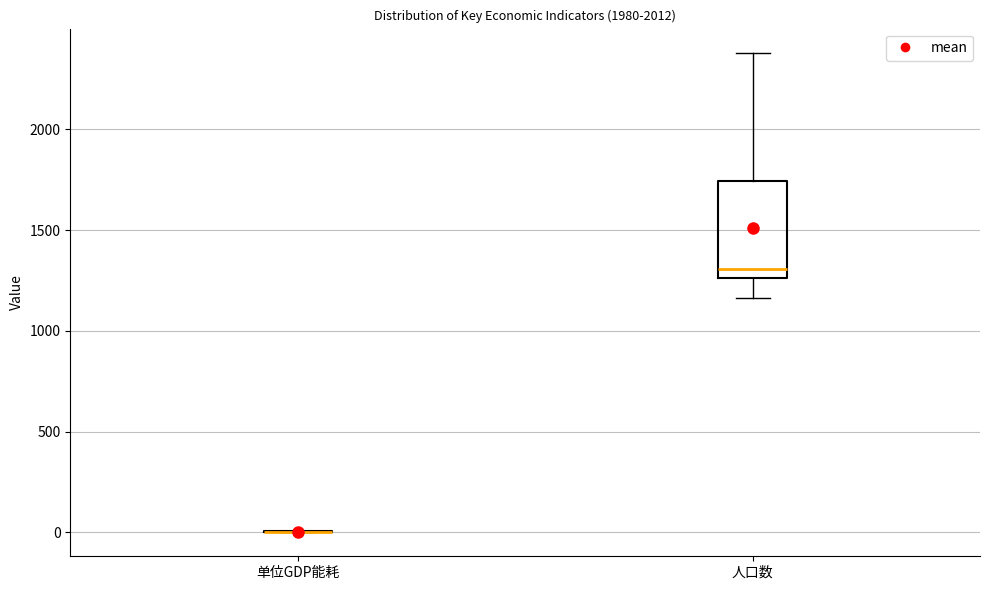

Reading left to right, transcribe this box plot: for each box, give where its median line is, the range the box spans, and where its two whiskers end, as read against the y-axis. The values are not printed on the chart, so give them approximately, as read against the axis.

单位GDP能耗: box collapsed to a line at 0, whiskers 0 to 0
人口数: median 1300, box 1250 to 1750, whiskers 1150 to 2400